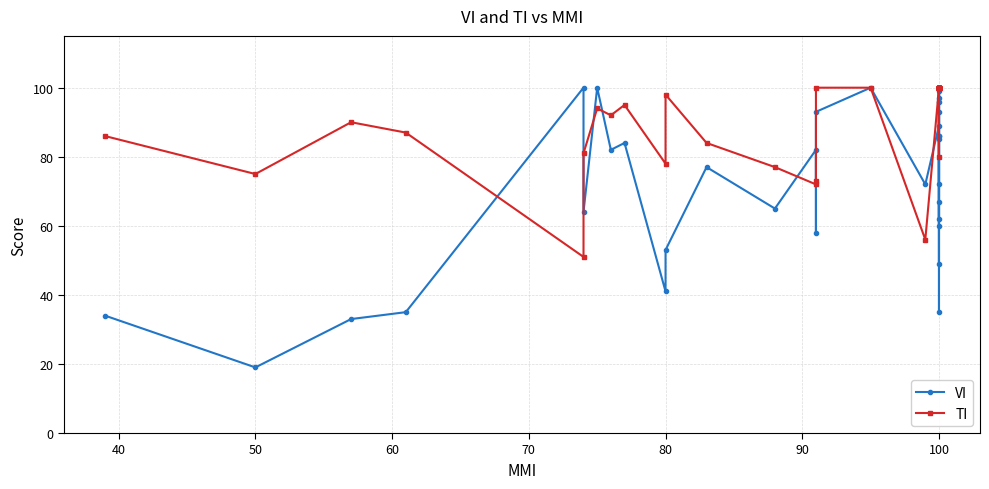

What is the average value of the VI series?

77